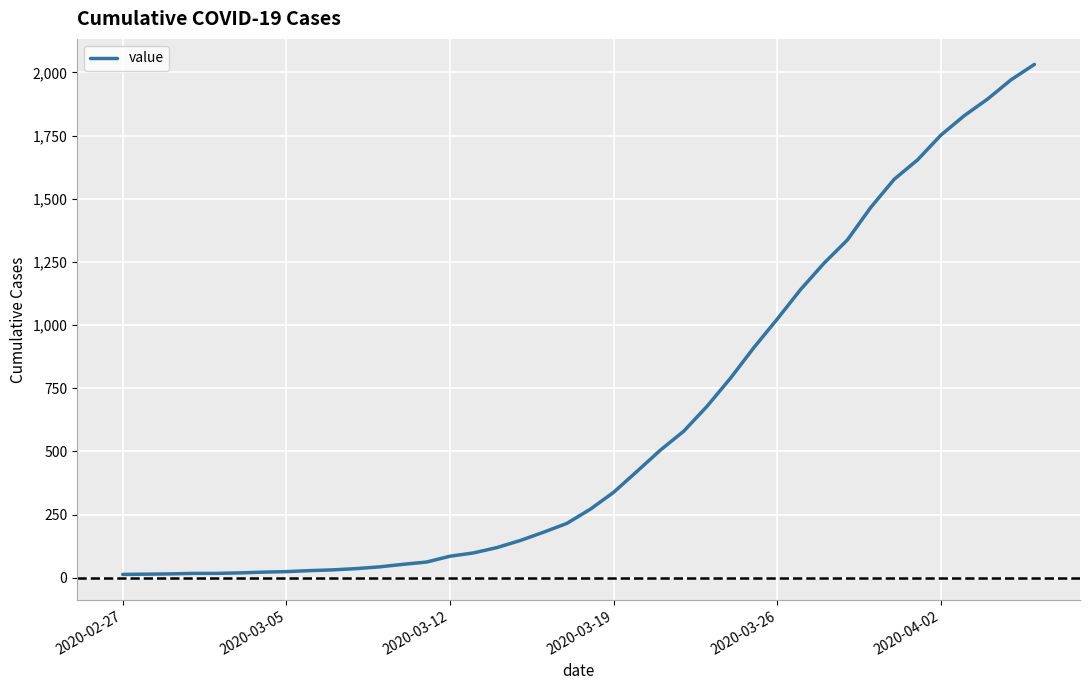

What is the difference between the maximum and minimum values?

2019